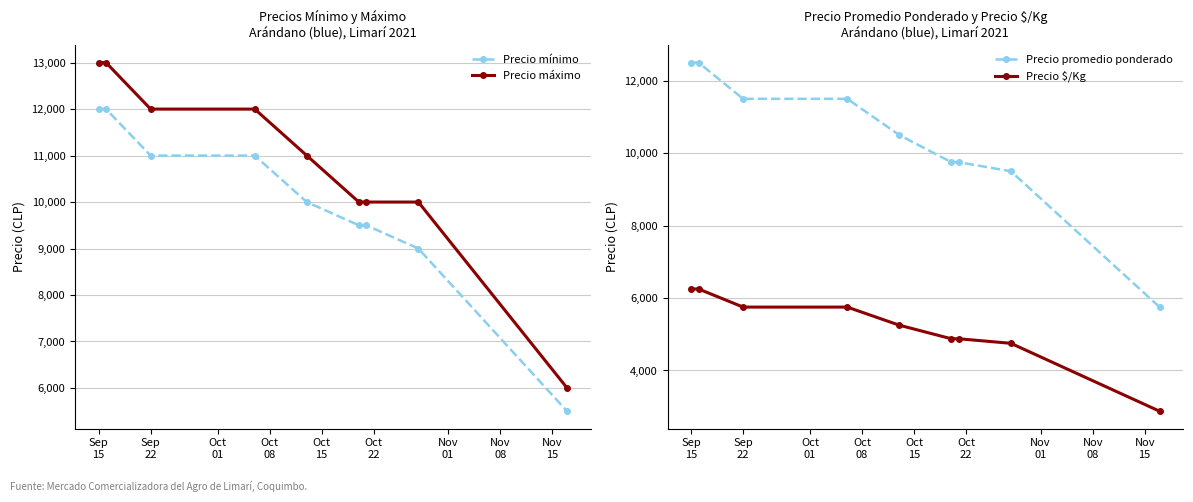

What is the highest value of the Precio mínimo series?

12000